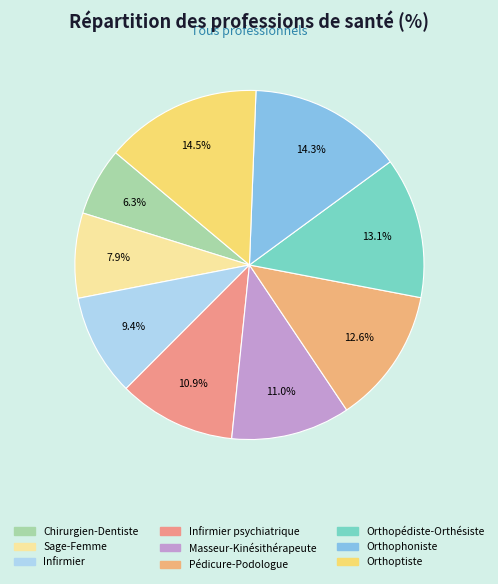

Which slice is the smallest?

Chirurgien-Dentiste